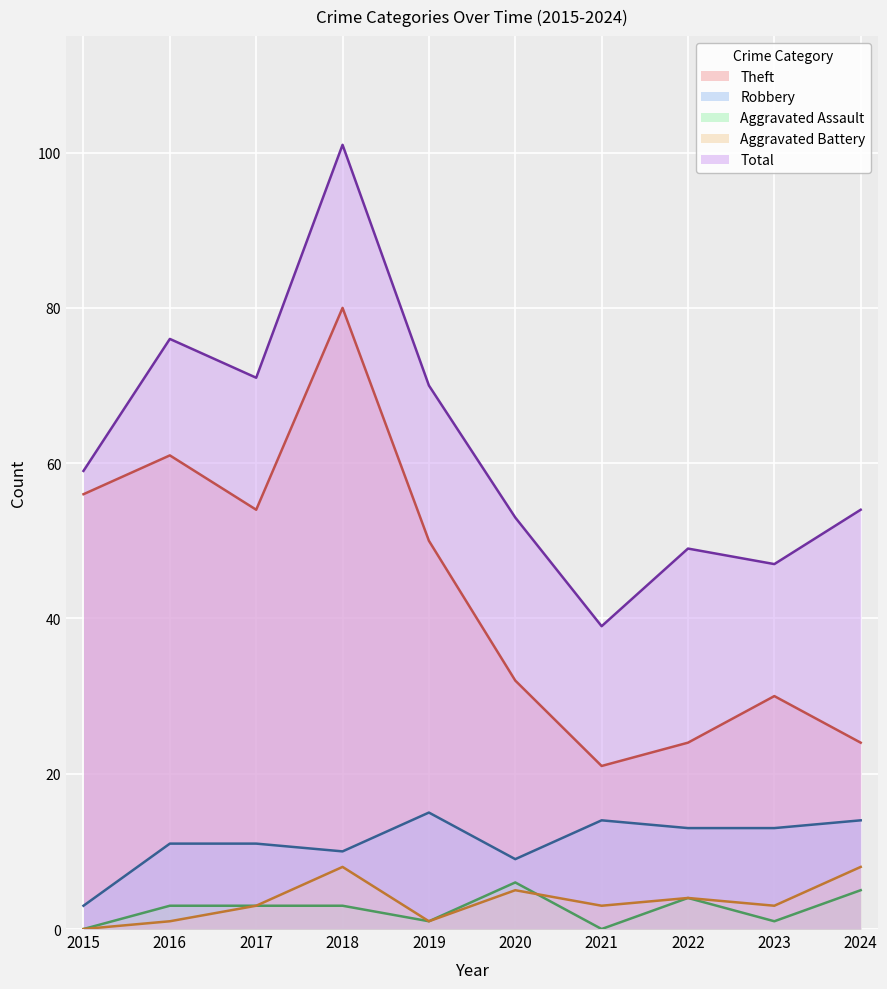

How many values in the Aggravated Assault series exceed 3?

3